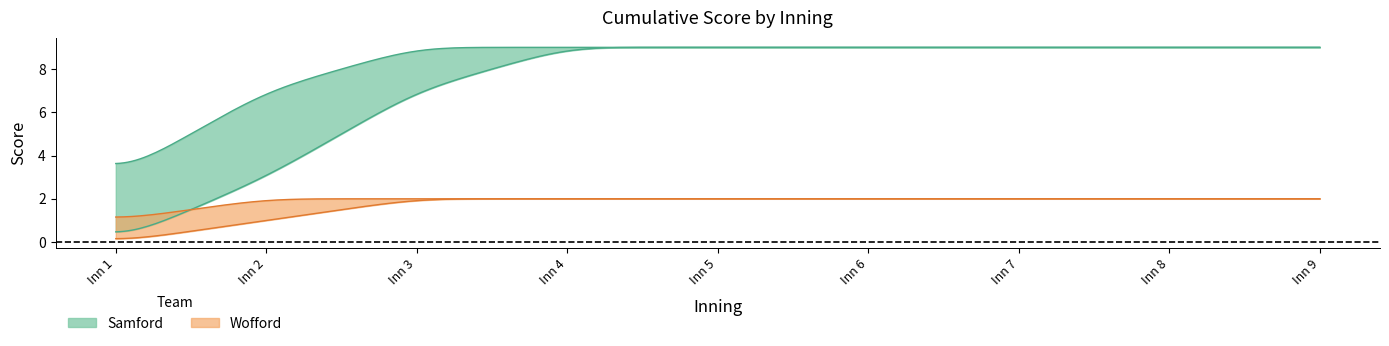

Reading left to right, extract all data points from this chart.

Samford upper: 3	7	9	9	9	9	9	9	9
Samford lower: 0	3	7	9	9	9	9	9	9
Wofford upper: 1	2	2	2	2	2	2	2	2
Wofford lower: 0	1	2	2	2	2	2	2	2